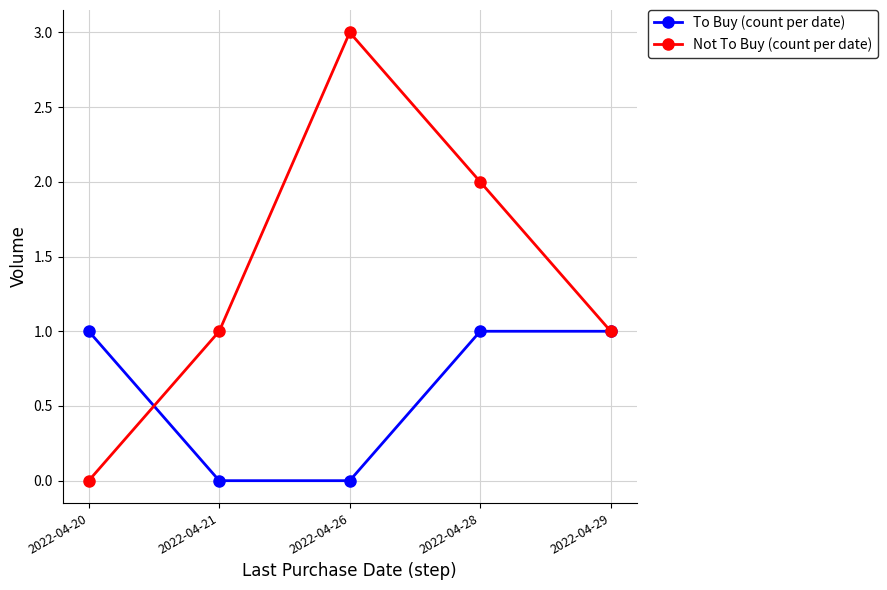

What value does the Not To Buy (count per date) series have at 2022-04-21?

1